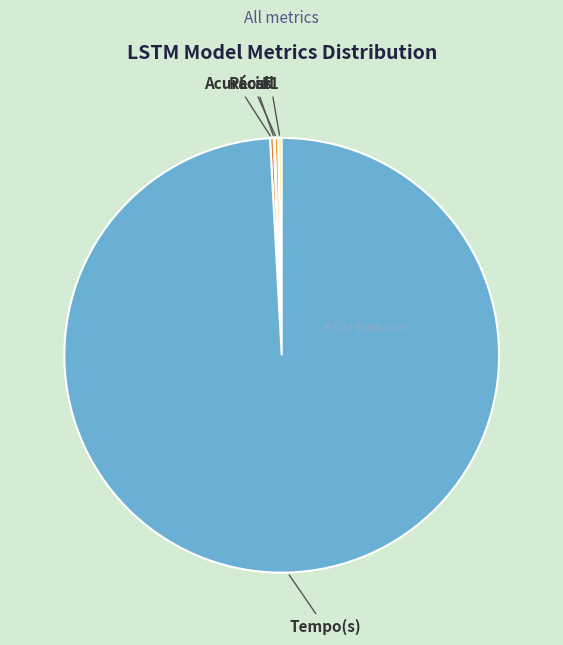

Is Tempo(s) the majority of the pie?

Yes